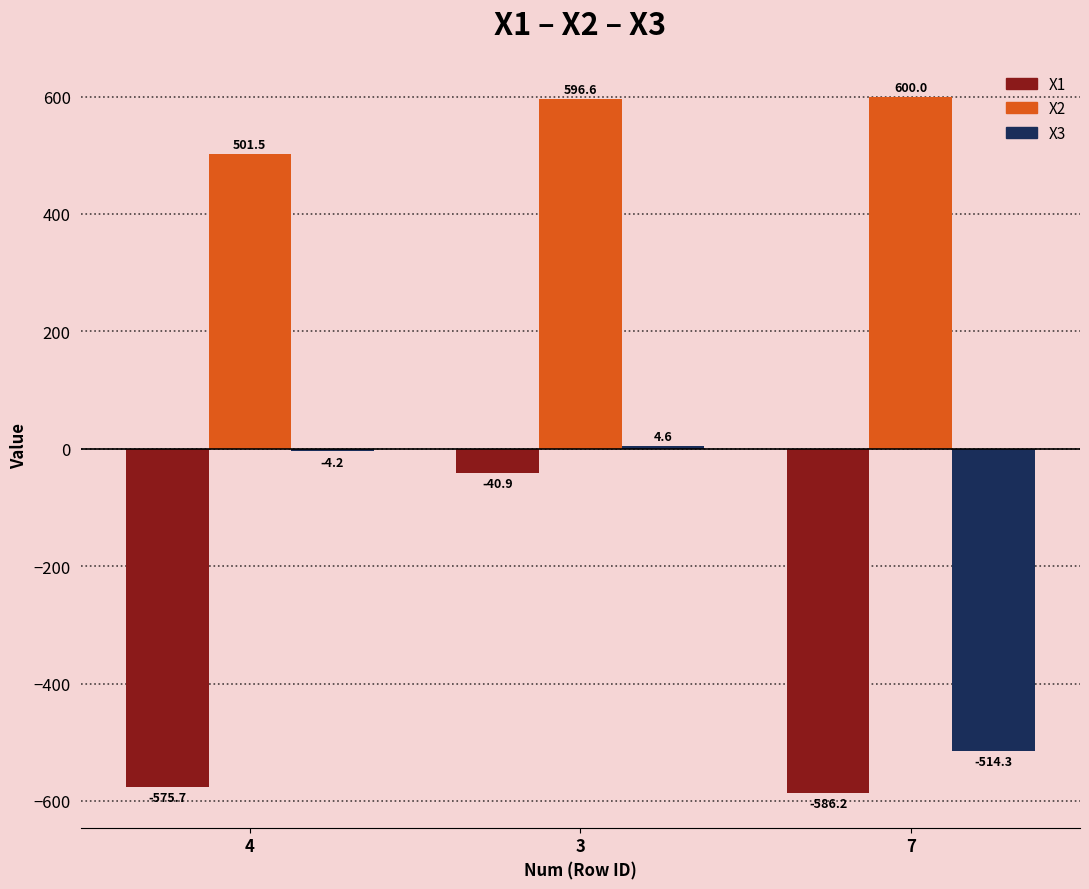

Which series changed the most between 4 and 7?

X3